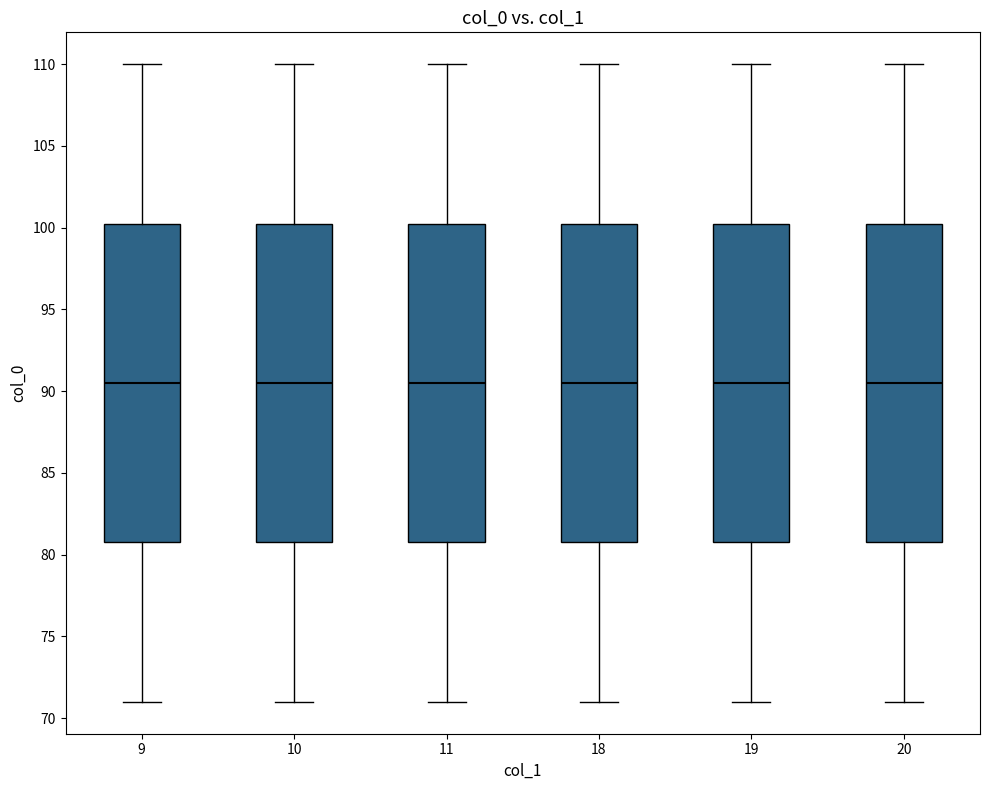

Reading left to right, transcribe this box plot: for each box, give where its median line is, the range the box spans, and where its two whiskers end, as read against the y-axis. The values are not printed on the chart, so give them approximately, as read against the axis.

9: median 90.5, box 81.0 to 100.5, whiskers 71.0 to 110.0
10: median 90.5, box 81.0 to 100.5, whiskers 71.0 to 110.0
11: median 90.5, box 81.0 to 100.5, whiskers 71.0 to 110.0
18: median 90.5, box 81.0 to 100.5, whiskers 71.0 to 110.0
19: median 90.5, box 81.0 to 100.5, whiskers 71.0 to 110.0
20: median 90.5, box 81.0 to 100.5, whiskers 71.0 to 110.0